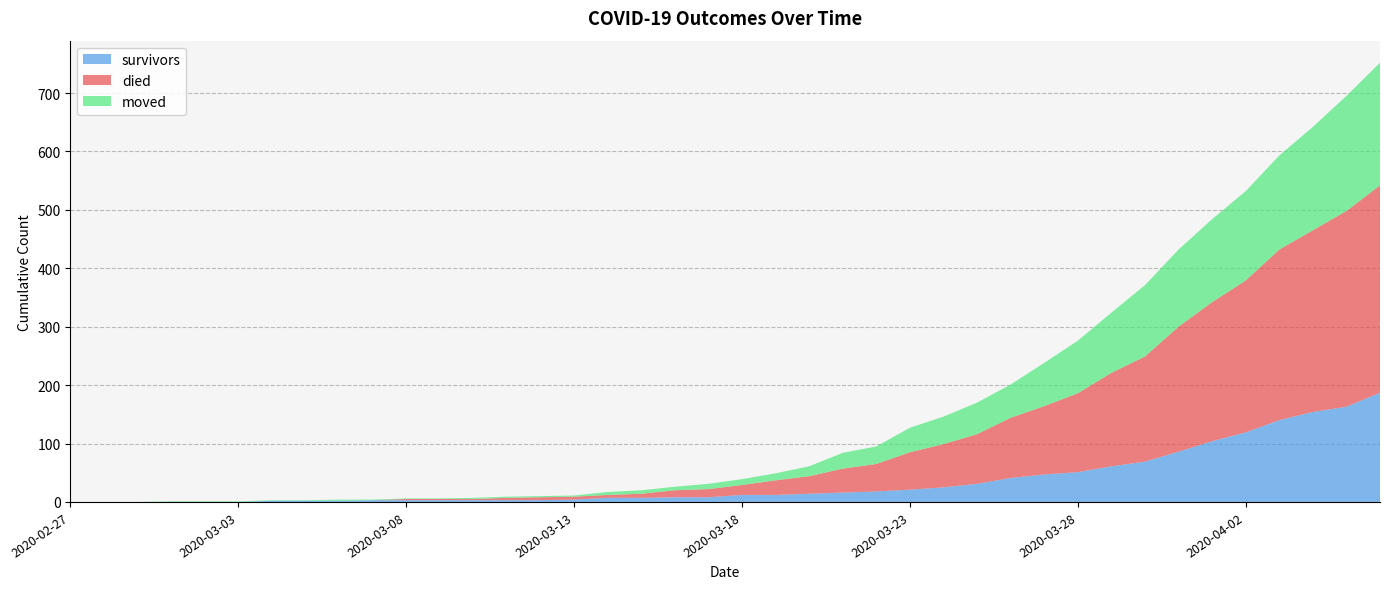

Reading left to right, transcribe all the data shown in this chart.

survivors: 2020-02-27=0	2020-02-28=0	2020-02-29=0	2020-03-01=0	2020-03-02=0	2020-03-03=0	2020-03-04=2	2020-03-05=2	2020-03-06=2	2020-03-07=3	2020-03-08=3	2020-03-09=3	2020-03-10=3	2020-03-11=3	2020-03-12=3	2020-03-13=4	2020-03-14=7	2020-03-15=7	2020-03-16=8	2020-03-17=8	2020-03-18=12	2020-03-19=12	2020-03-20=14	2020-03-21=16	2020-03-22=18	2020-03-23=21	2020-03-24=25	2020-03-25=31	2020-03-26=41	2020-03-27=47	2020-03-28=51	2020-03-29=61	2020-03-30=69	2020-03-31=86	2020-04-01=104	2020-04-02=119	2020-04-03=140	2020-04-04=154	2020-04-05=163	2020-04-06=187
died: 2020-02-27=0	2020-02-28=0	2020-02-29=0	2020-03-01=0	2020-03-02=0	2020-03-03=0	2020-03-04=0	2020-03-05=0	2020-03-06=0	2020-03-07=0	2020-03-08=2	2020-03-09=2	2020-03-10=2	2020-03-11=4	2020-03-12=5	2020-03-13=5	2020-03-14=5	2020-03-15=7	2020-03-16=12	2020-03-17=14	2020-03-18=17	2020-03-19=25	2020-03-20=30	2020-03-21=41	2020-03-22=47	2020-03-23=64	2020-03-24=74	2020-03-25=85	2020-03-26=103	2020-03-27=117	2020-03-28=135	2020-03-29=160	2020-03-30=180	2020-03-31=214	2020-04-01=238	2020-04-02=260	2020-04-03=292	2020-04-04=311	2020-04-05=335	2020-04-06=355
moved: 2020-02-27=0	2020-02-28=0	2020-02-29=0	2020-03-01=1	2020-03-02=1	2020-03-03=1	2020-03-04=1	2020-03-05=1	2020-03-06=2	2020-03-07=1	2020-03-08=1	2020-03-09=1	2020-03-10=2	2020-03-11=2	2020-03-12=2	2020-03-13=2	2020-03-14=5	2020-03-15=6	2020-03-16=6	2020-03-17=9	2020-03-18=10	2020-03-19=12	2020-03-20=17	2020-03-21=27	2020-03-22=30	2020-03-23=42	2020-03-24=47	2020-03-25=54	2020-03-26=57	2020-03-27=74	2020-03-28=90	2020-03-29=103	2020-03-30=122	2020-03-31=132	2020-04-01=142	2020-04-02=153	2020-04-03=161	2020-04-04=177	2020-04-05=197	2020-04-06=210